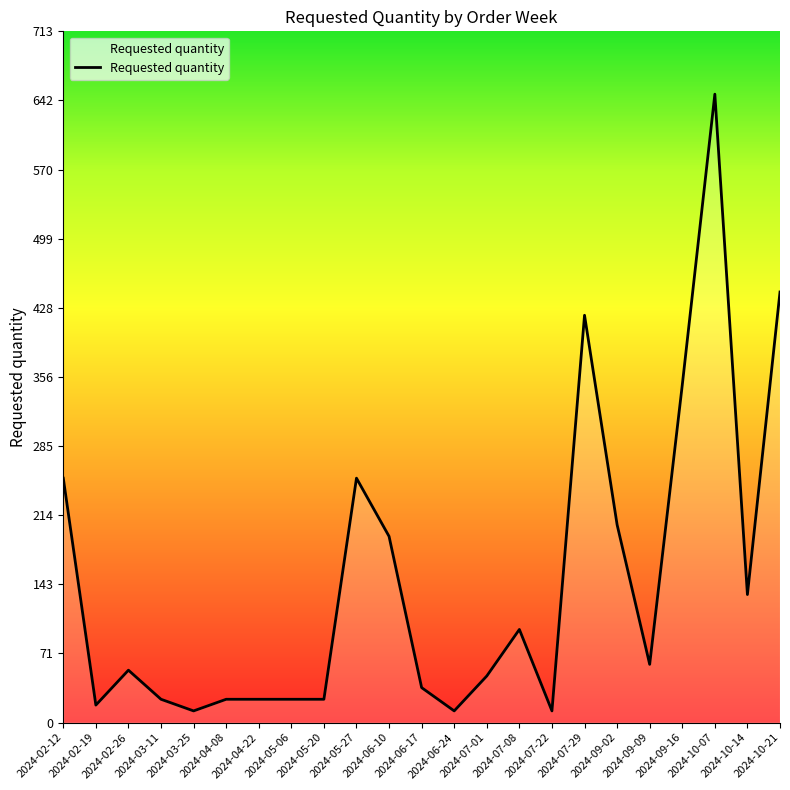

What is the maximum value shown in the chart?

648